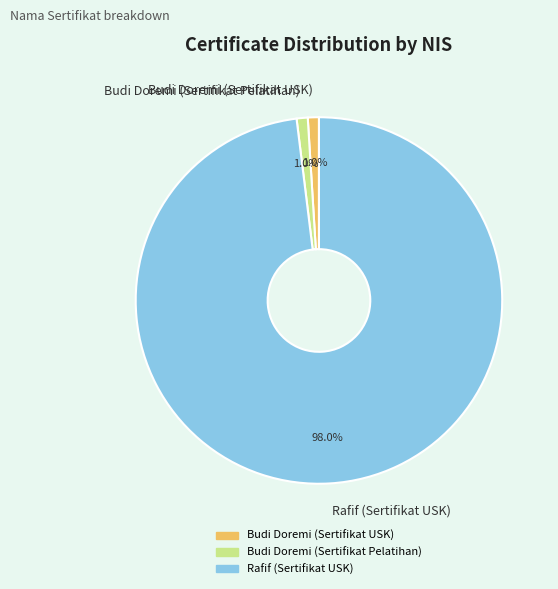

What is the total percentage of Rafif (Sertifikat USK) and Budi Doremi (Sertifikat USK)?

99.0%